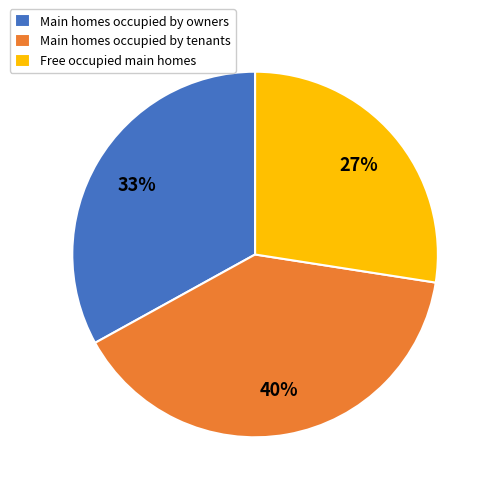

What is the ratio of the value at Main homes occupied by tenants to the value at Main homes occupied by owners?

1.2